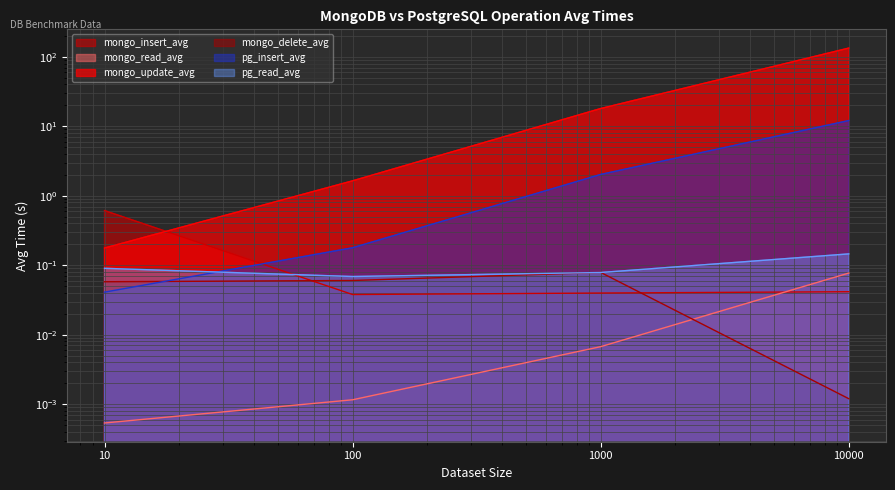

The mongo_delete_avg series shows 0.1 at 10. True or false?

False